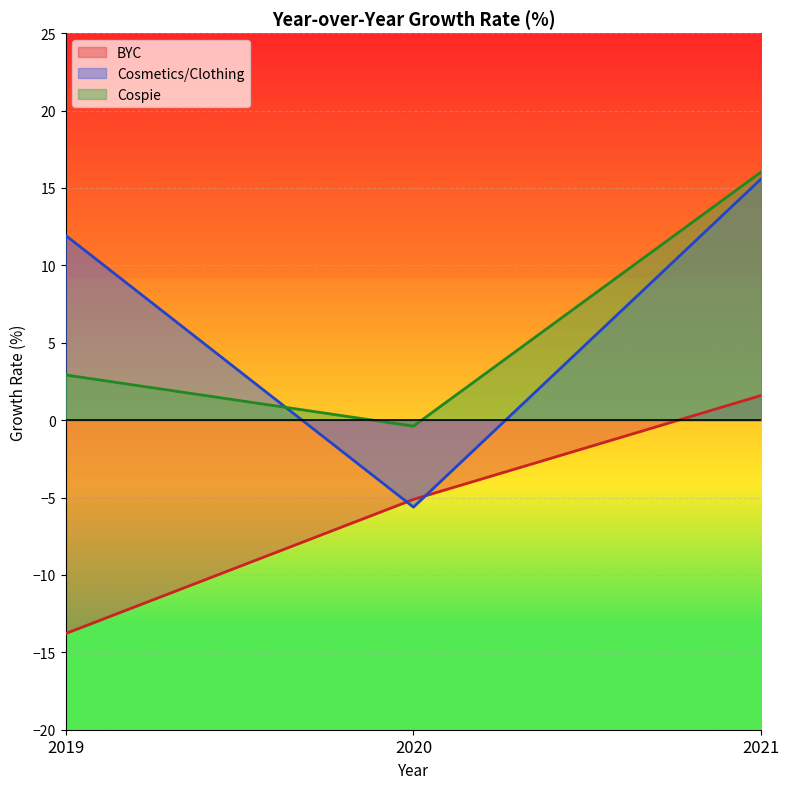

Which has a higher value, 2021 or 2020?

2021